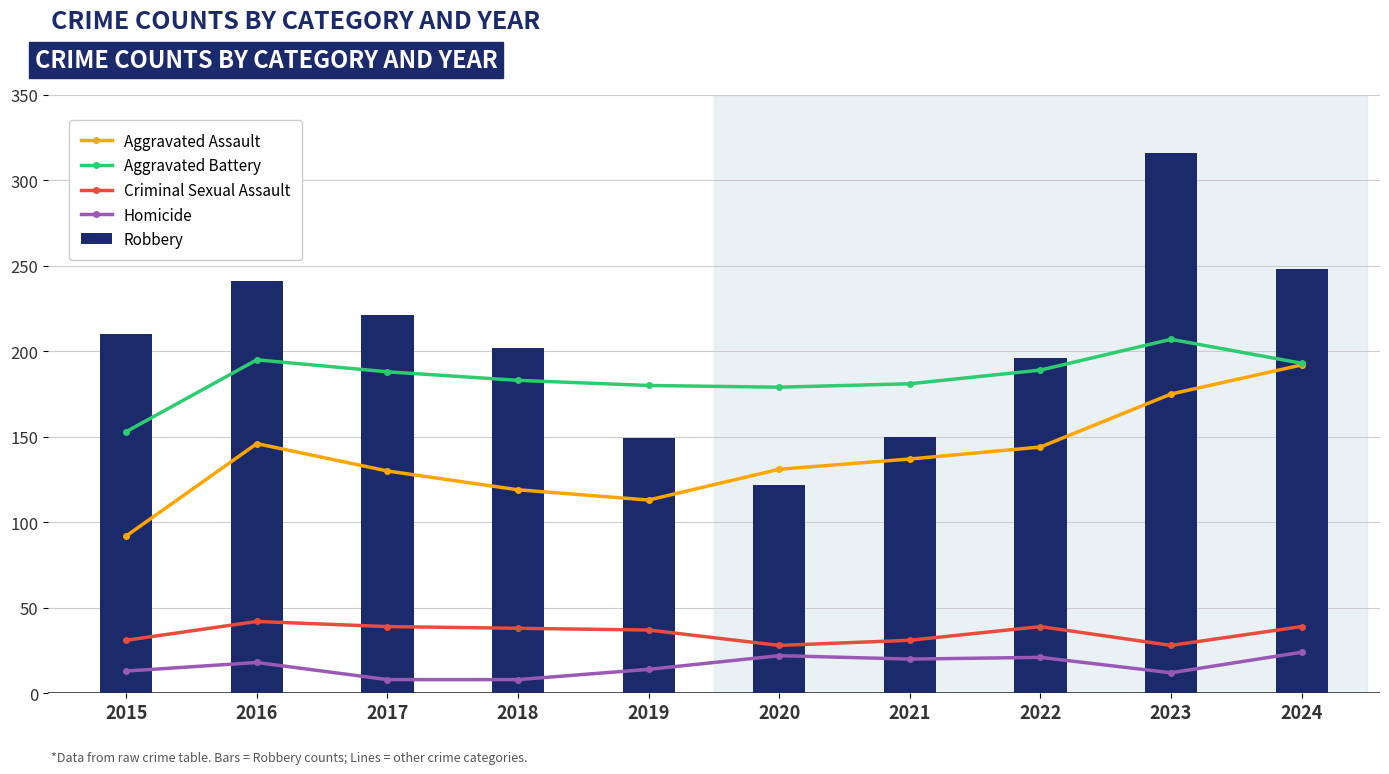

What is the value of the Robbery bar at the 10th from the left?

248